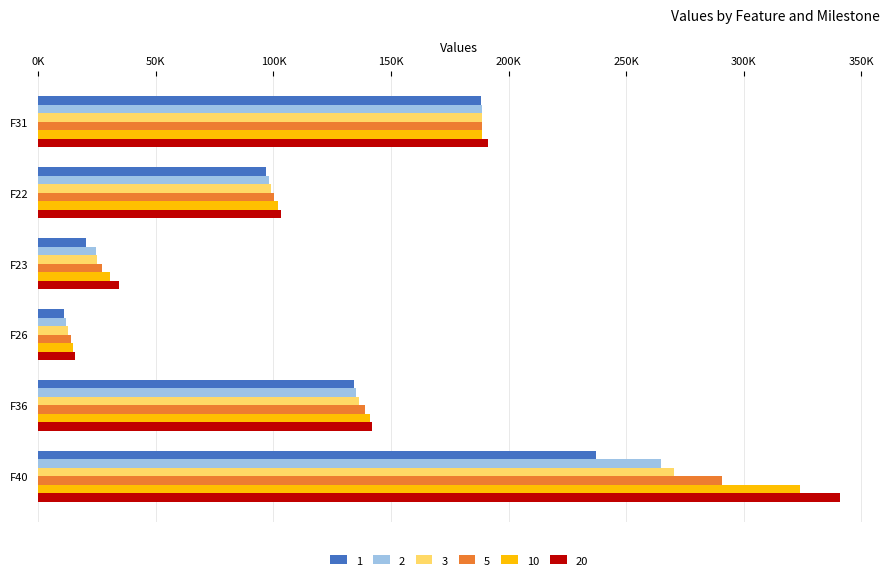

What are all the series names shown in the legend?

1, 2, 3, 5, 10, 20